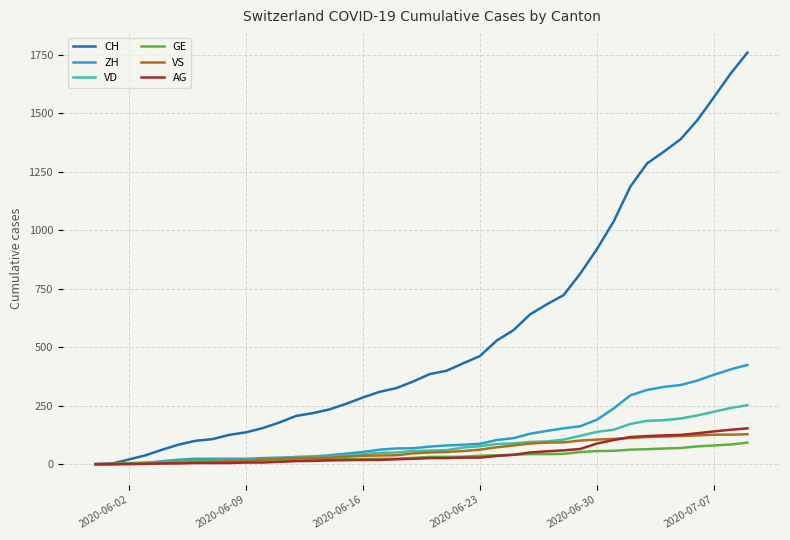

What is the greatest value displayed?

1758